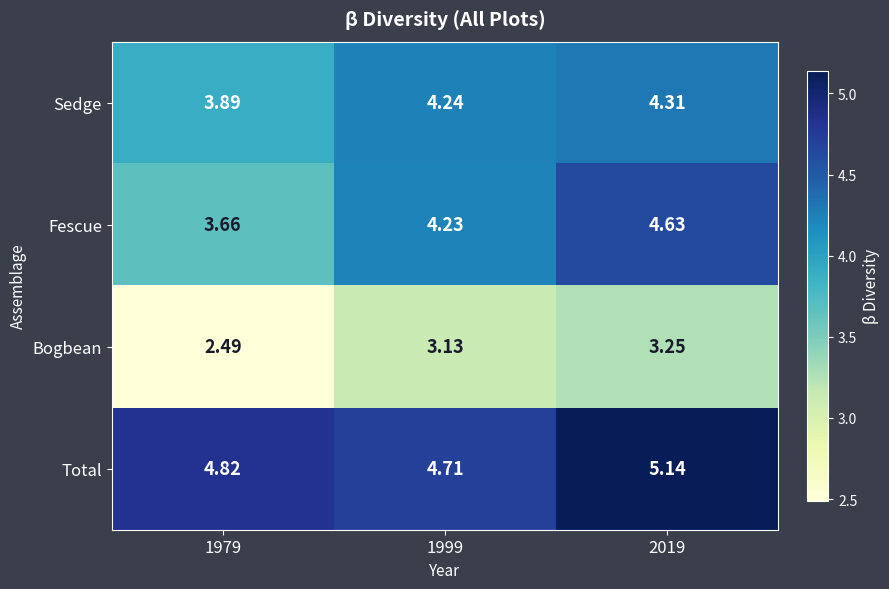

Rank the series at 1999 from lowest to highest value.

Bogbean, Fescue, Sedge, Total